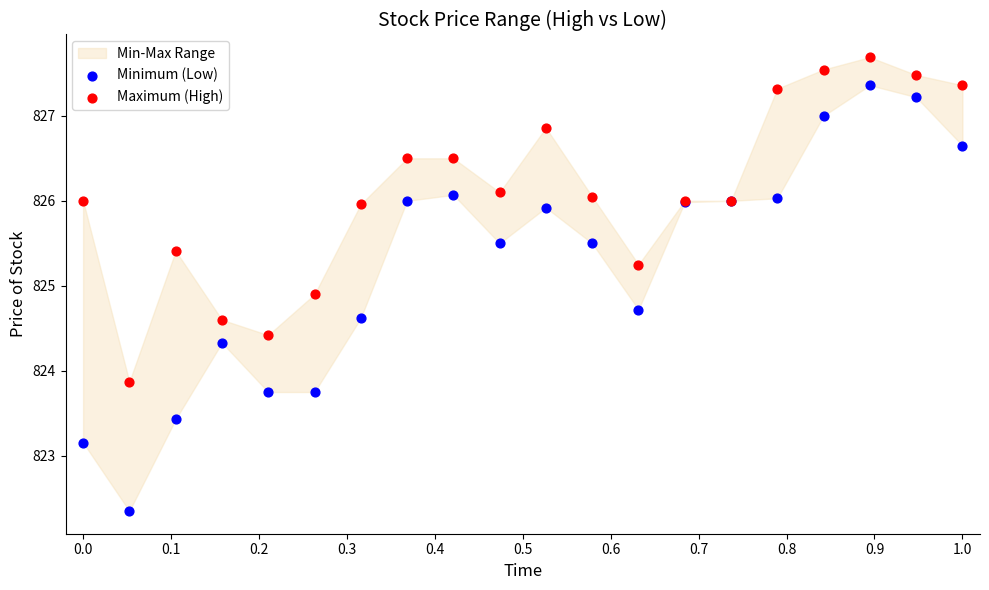

Which series has the largest Y range (max minus min)?

Minimum (Low)